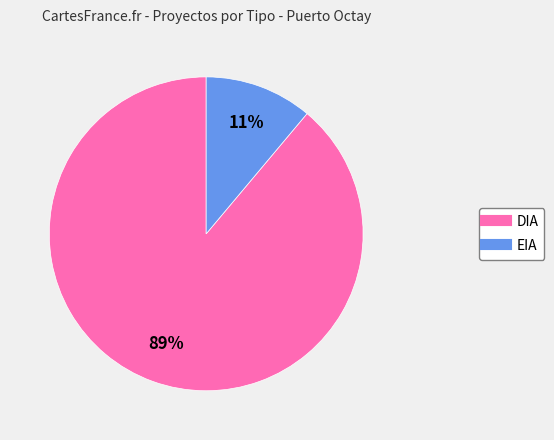

What percentage is the DIA slice, to the nearest percent?

89%